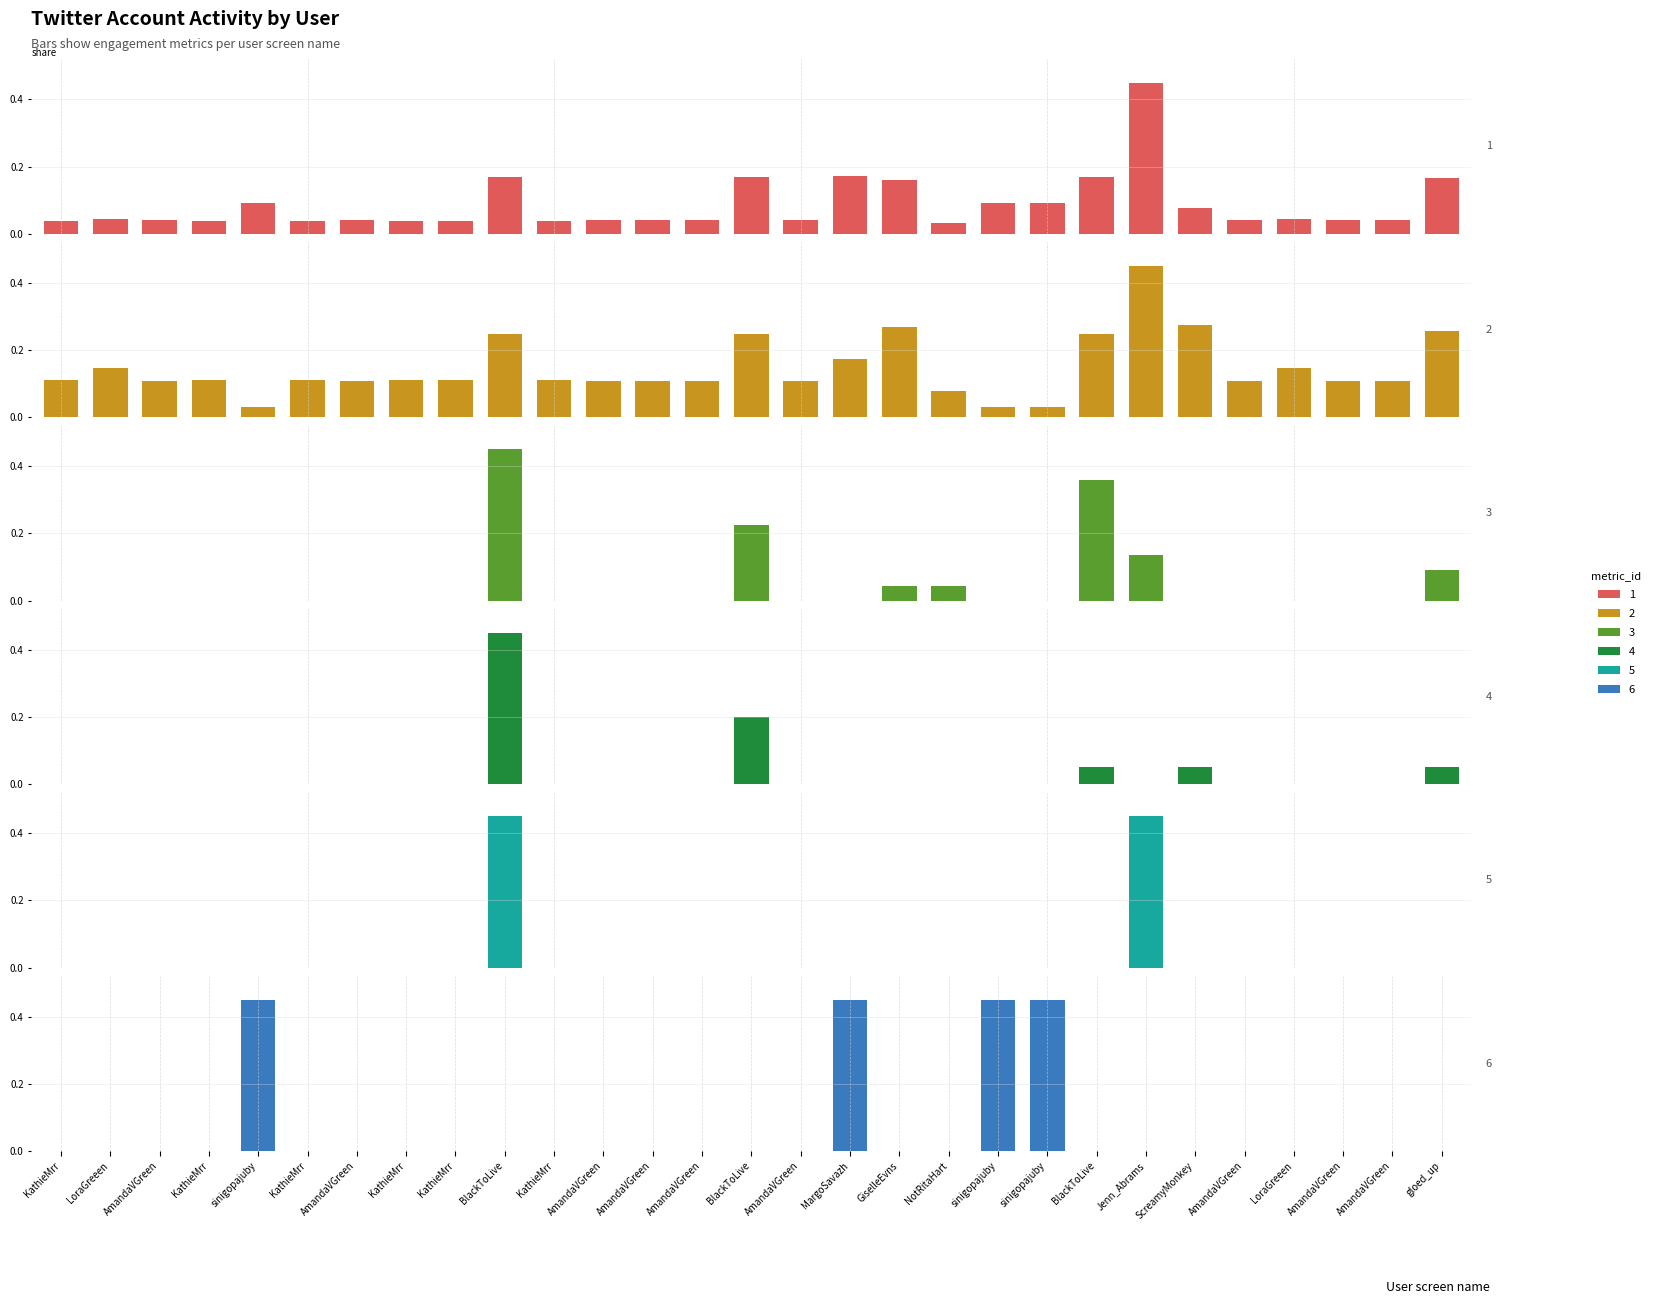

At which category is the sum across all series the highest?

BlackToLive